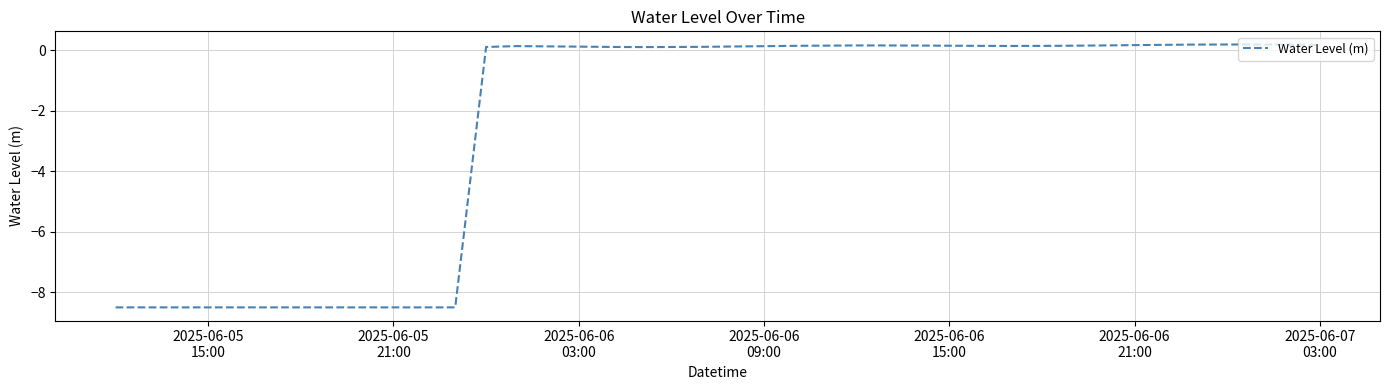

What is the minimum value shown in the chart?

-8.5